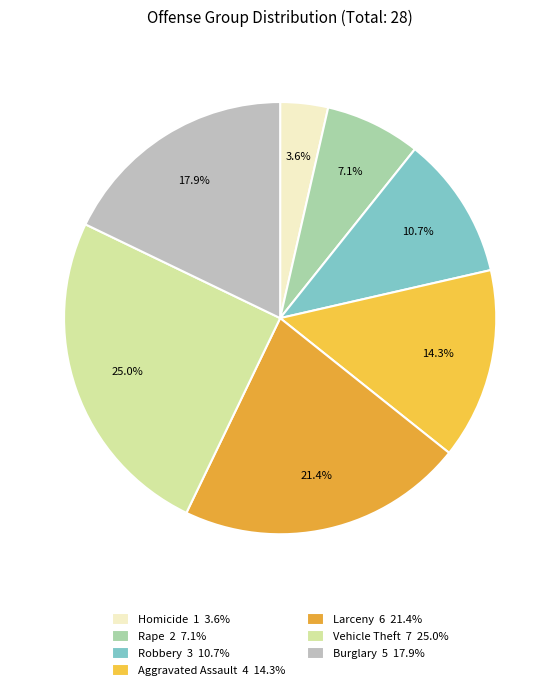

How many slices are in this pie chart?

7